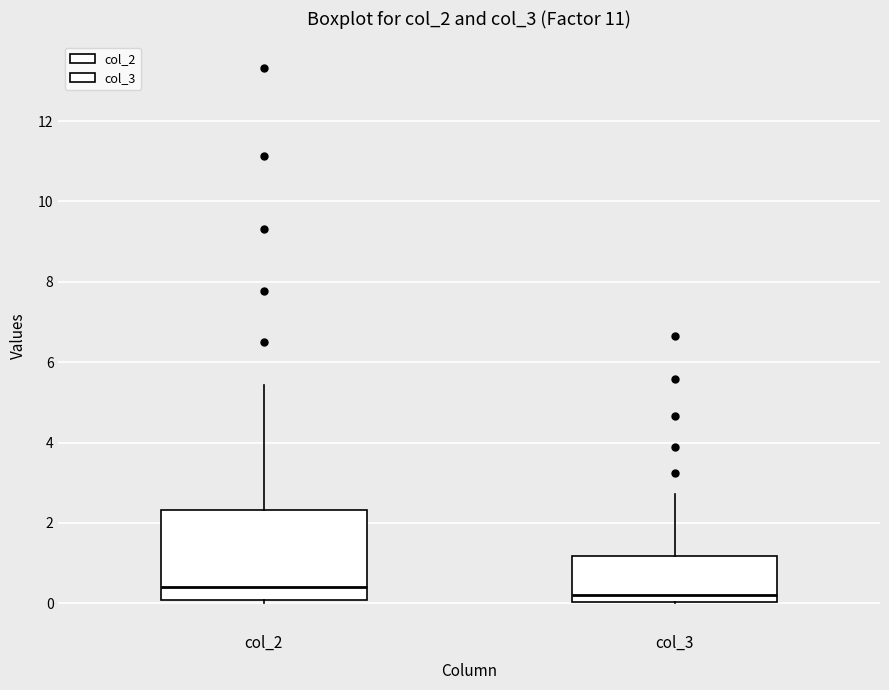

Reading left to right, transcribe this box plot: for each box, give where its median line is, the range the box spans, and where its two whiskers end, as read against the y-axis. The values are not printed on the chart, so give them approximately, as read against the axis.

col_2: median 0.4, box 0.0 to 2.4, whiskers 0.0 (just below the box's lower edge) to 5.4
col_3: median 0.2, box 0.0 to 1.2, whiskers 0.0 to 2.8